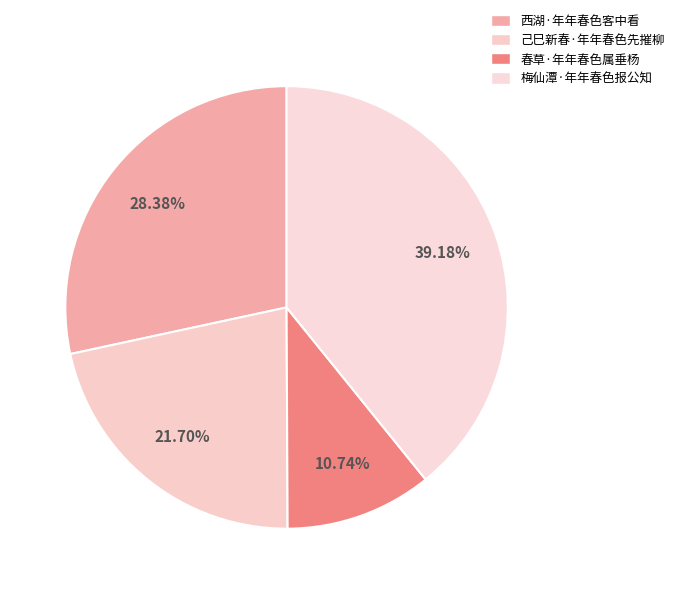

True or false: 梅仙潭·年年春色报公知 accounts for 52% of the total.

False